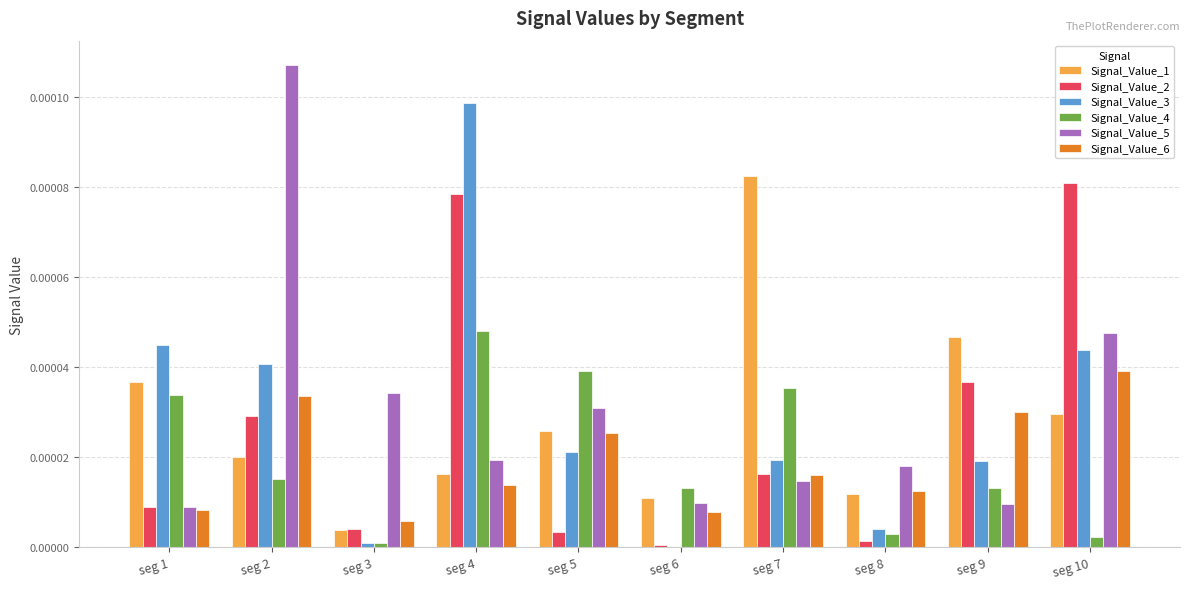

How many categories are shown in the chart?

10